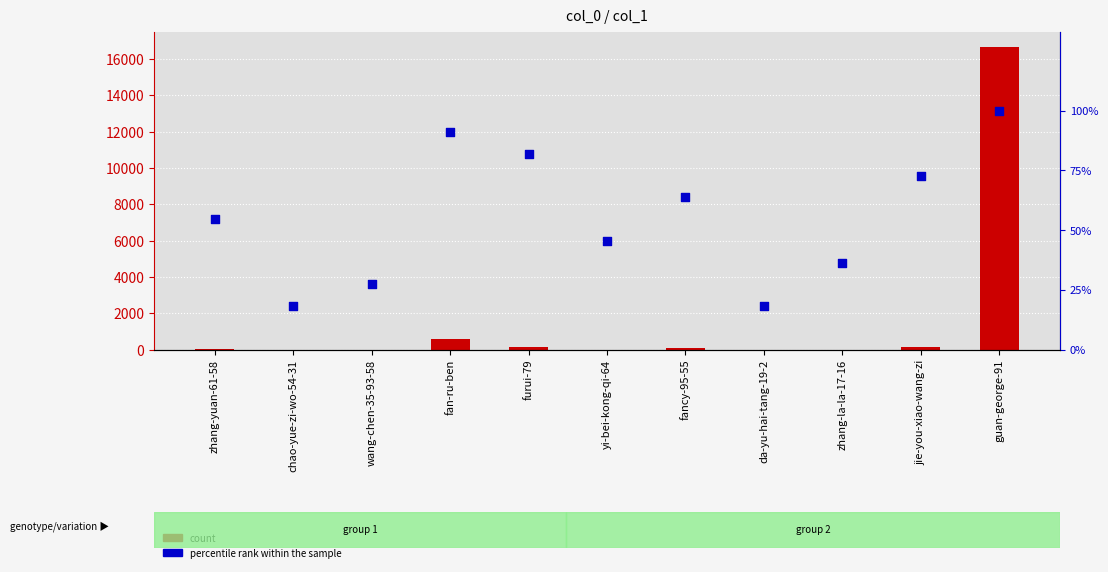

What is the total value across all series at chao-yue-zi-wo-54-31?

18.2